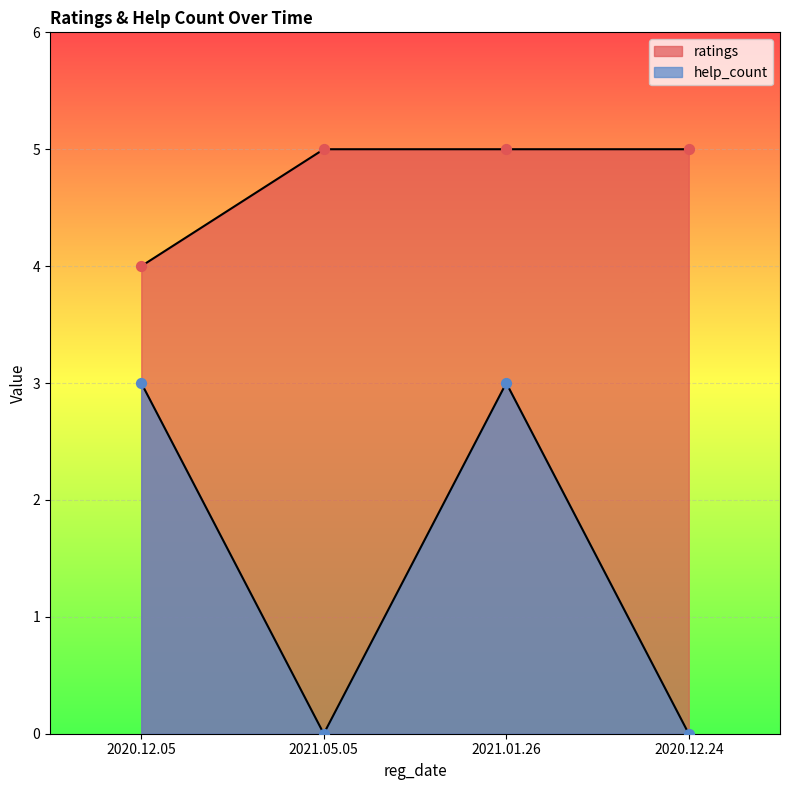

Which series has the largest total across all categories?

ratings